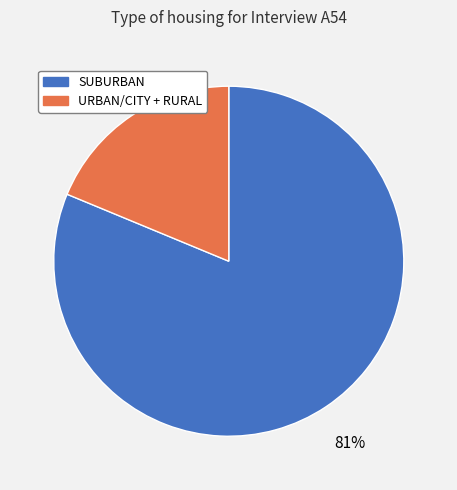

Which has a higher value, SUBURBAN or URBAN/CITY + RURAL?

SUBURBAN